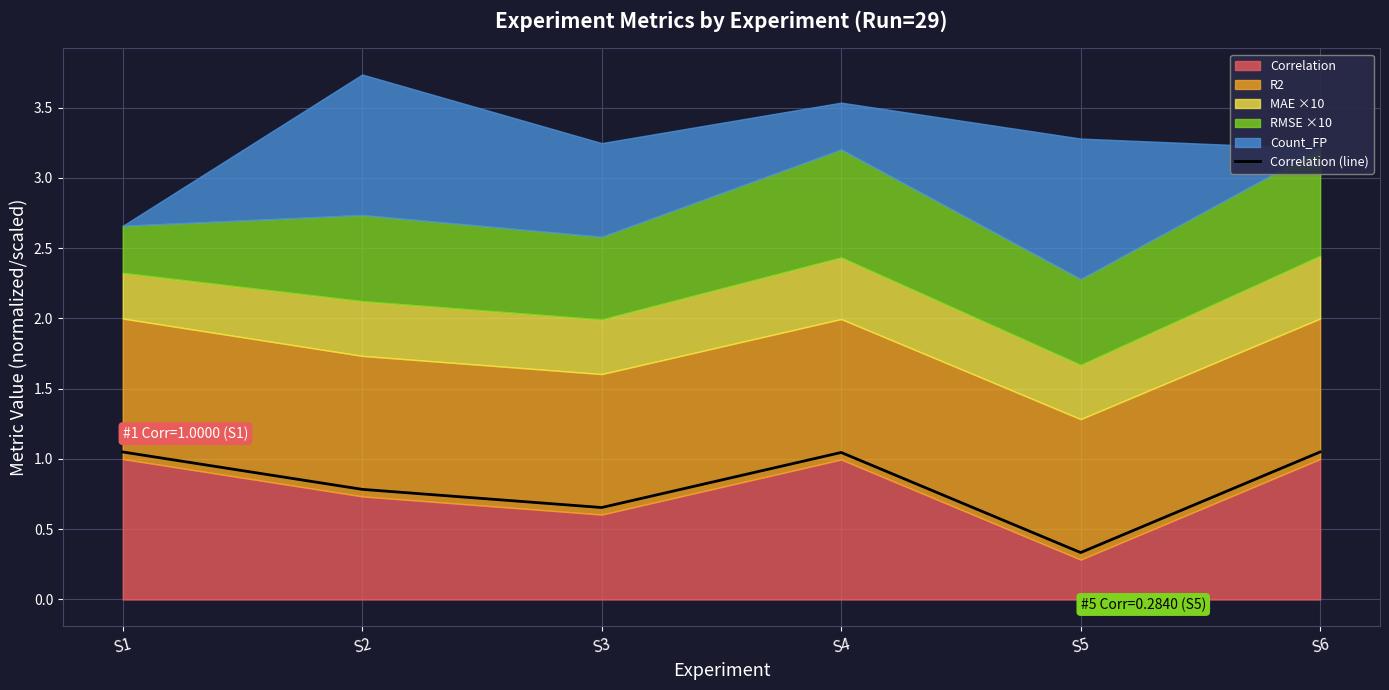

Rank the categories by value from lowest to highest.

S5, S3, S2, S4, S6, S1